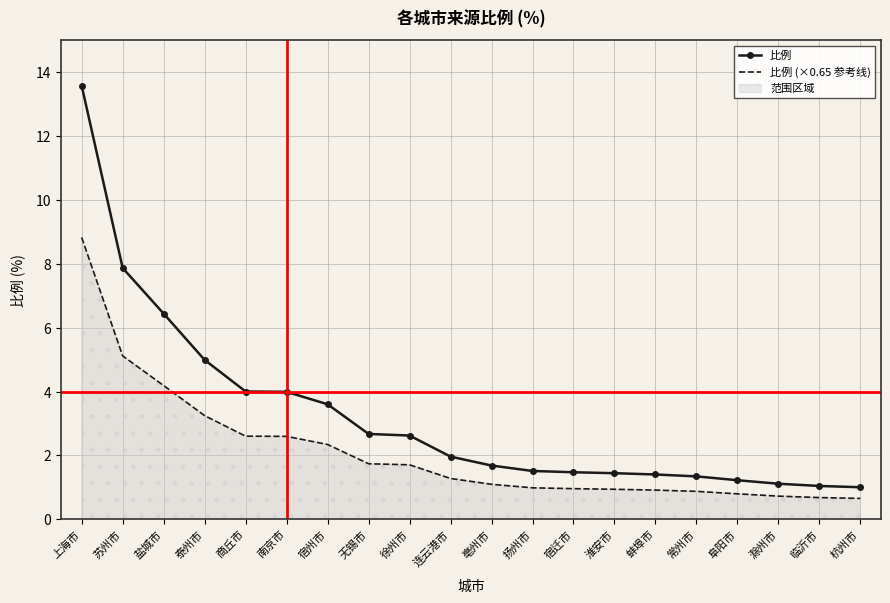

How many data points in 比例 (×0.65 参考线) are above 1?

11